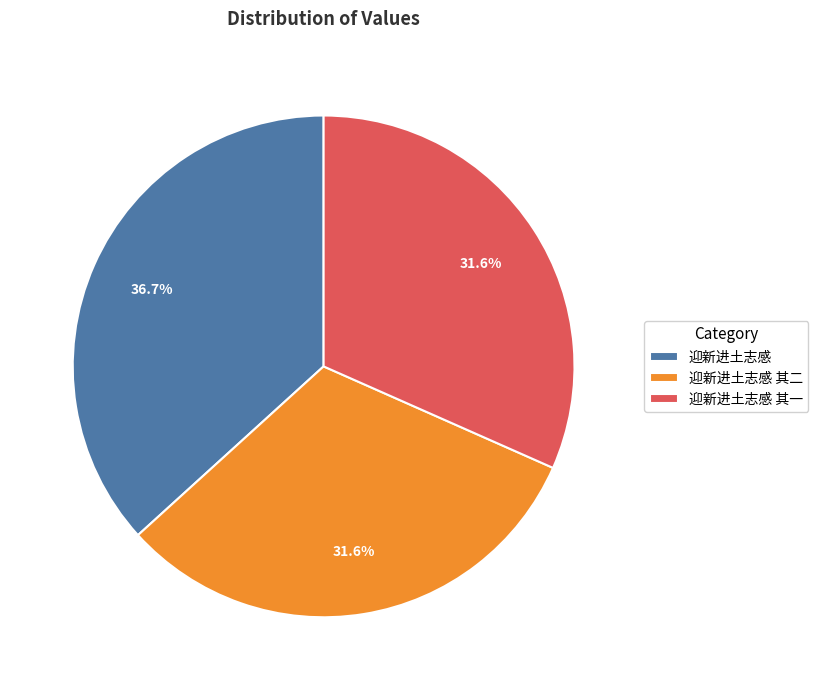

What percentage do 迎新进土志感 其二 and 迎新进土志感 together represent?

68.4%